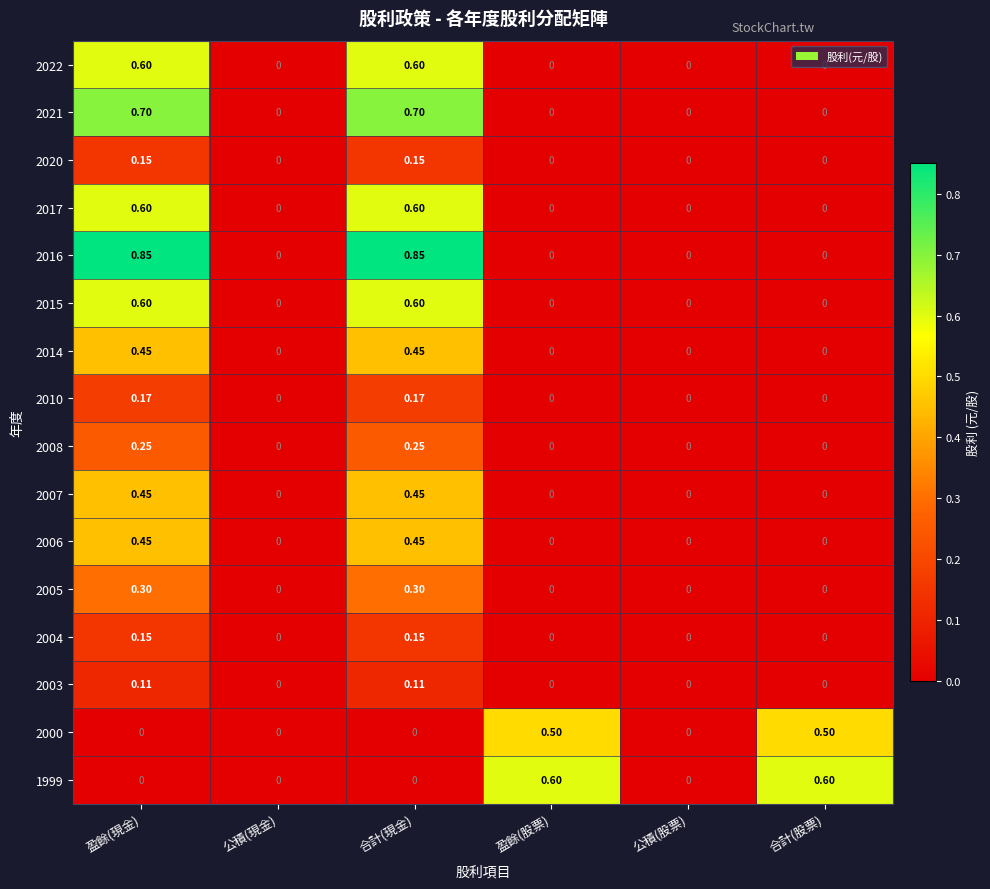

Which has a higher value, 盈餘(現金) or 盈餘(股票)?

盈餘(現金)